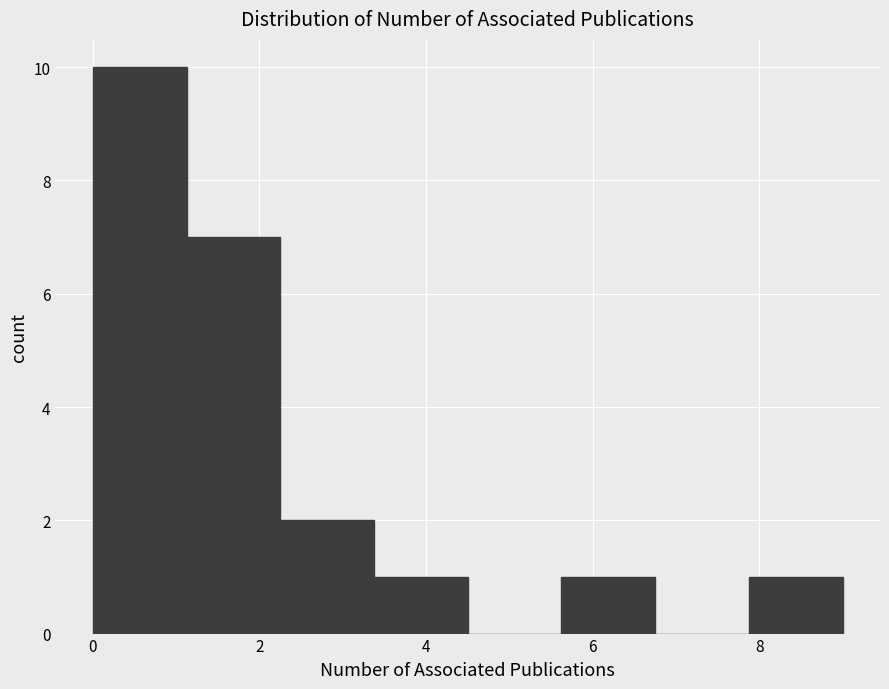

Reading left to right, list every bar in this chart as the range it spans on the x-axis followed by its height. Neither the bar edges nor the heights are printed on the chart, so give them approximately, as read against the axes.

0.0 to 1.2: 10
1.2 to 2.2: 7
2.2 to 3.4: 2
3.4 to 4.6: 1
4.6 to 5.6: 0
5.6 to 6.8: 1
6.8 to 7.8: 0
7.8 to 9.0: 1